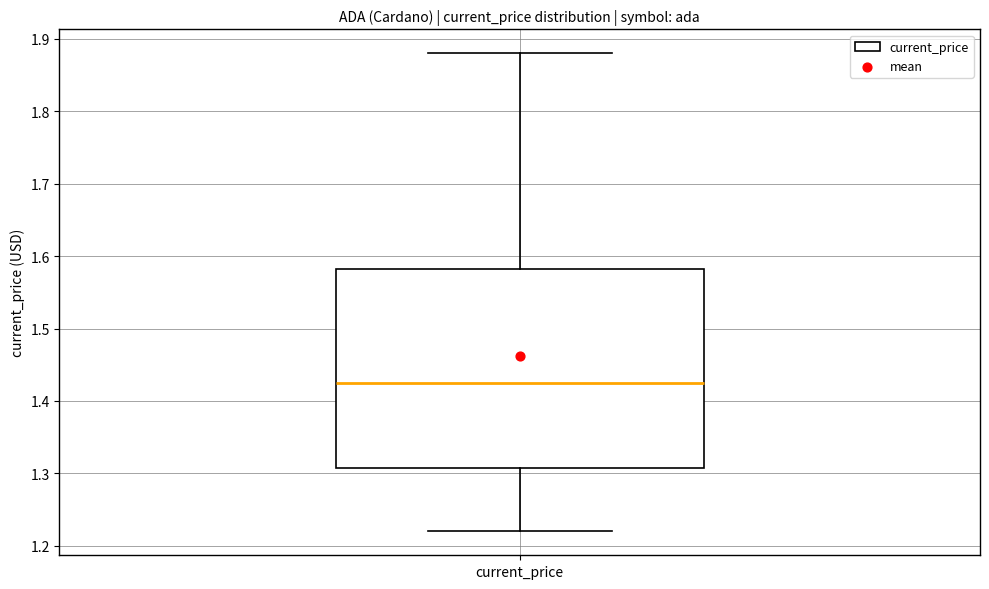

Where does the lower whisker of the box for current_price end on the y-axis? The values are not printed on the chart, so give them approximately, as read against the axis.

1.22